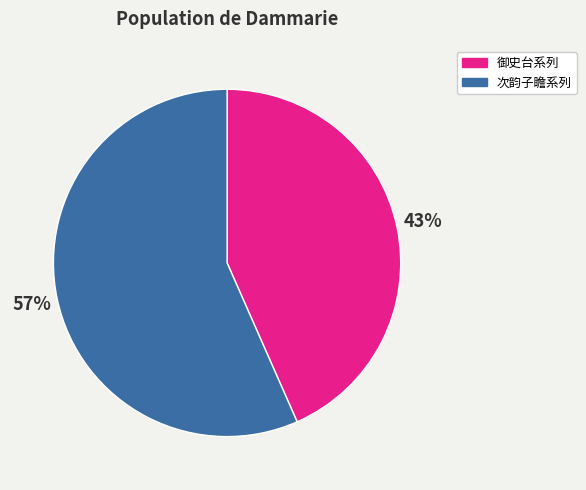

Does any single category account for the majority?

Yes